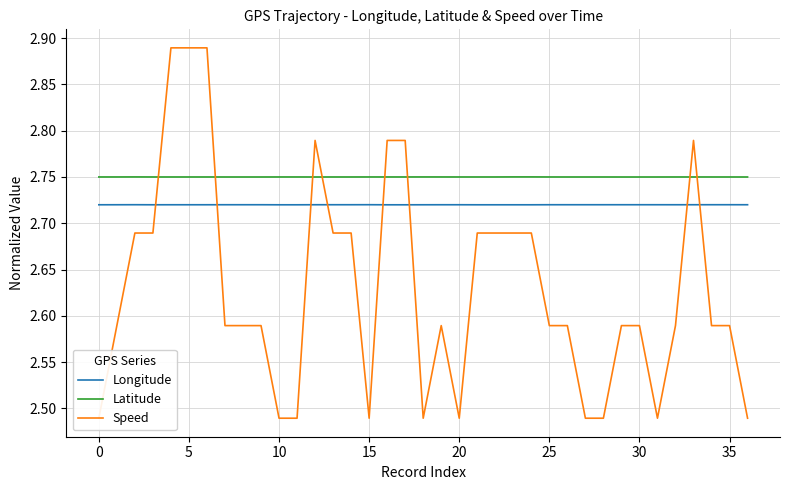

What is the maximum value shown in the chart?

2.9